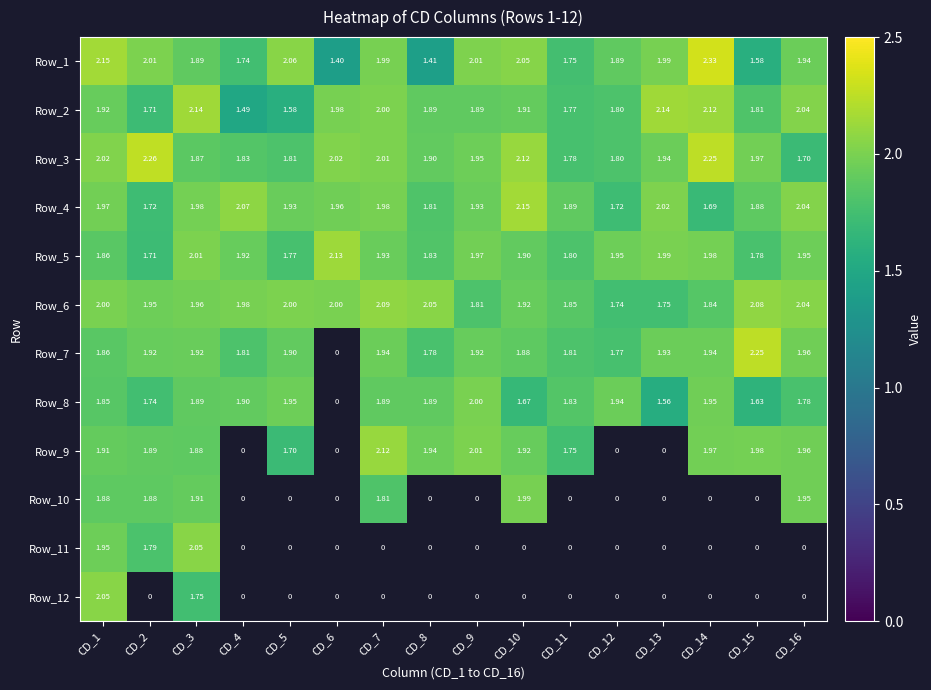

At which label is Row_6 closest to 1?

CD_12